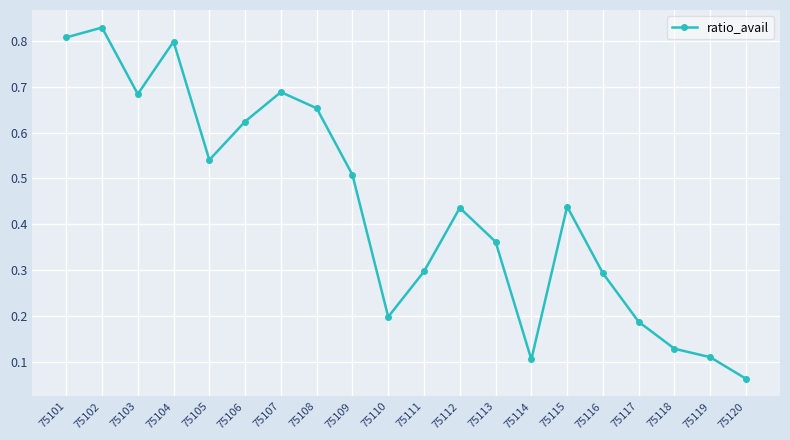

Is it true that the value at 75119 is 0.0?

False